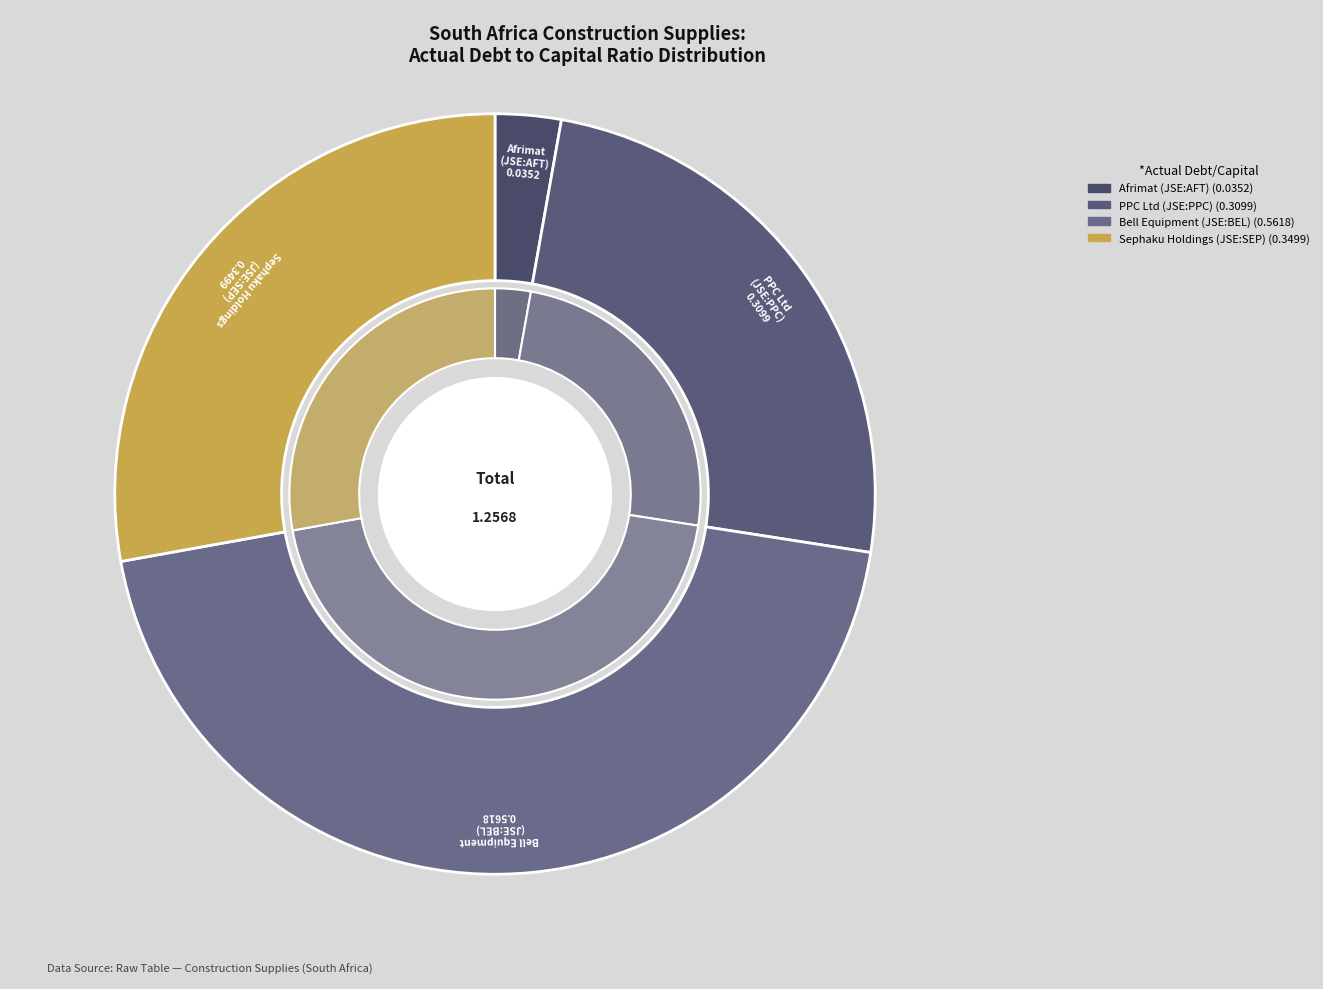

Which category has the smallest portion of the pie?

Afrimat Limited (JSE:AFT)